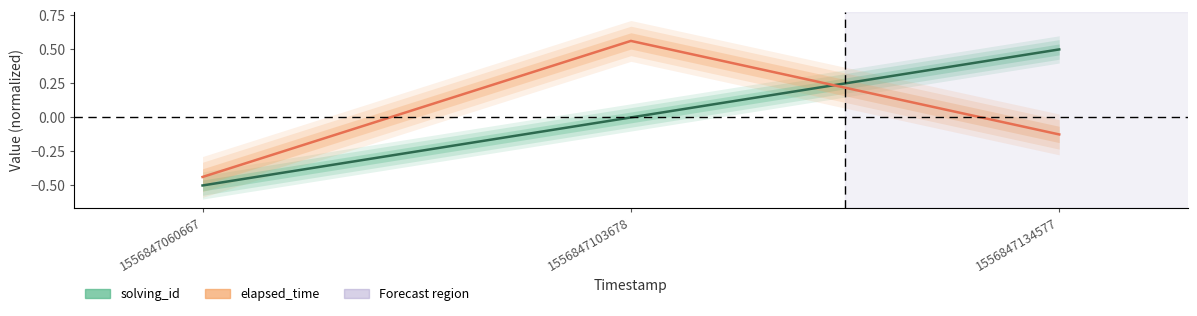

List the labels in order of solving_id value, largest first.

1556847134577, 1556847103678, 1556847060667